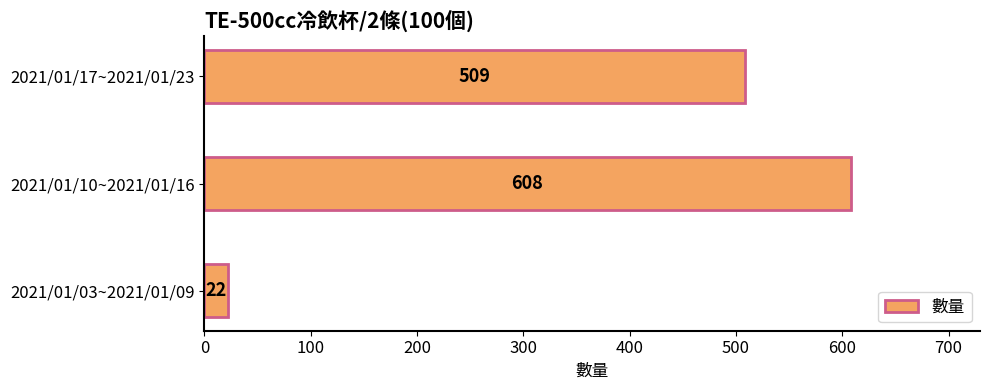

What is the difference between the maximum and minimum values?

586